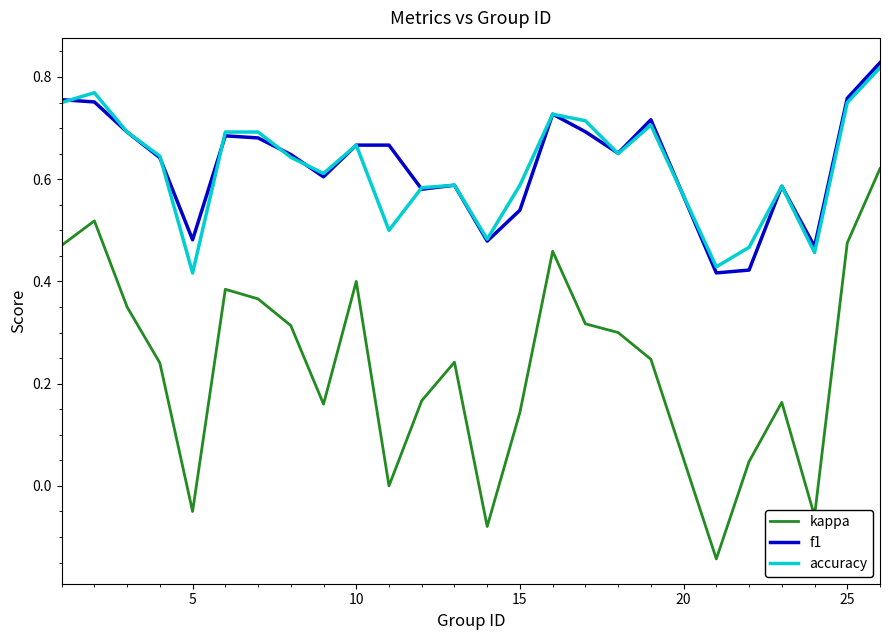

True or false: f1 and kappa intersect in this chart.

False